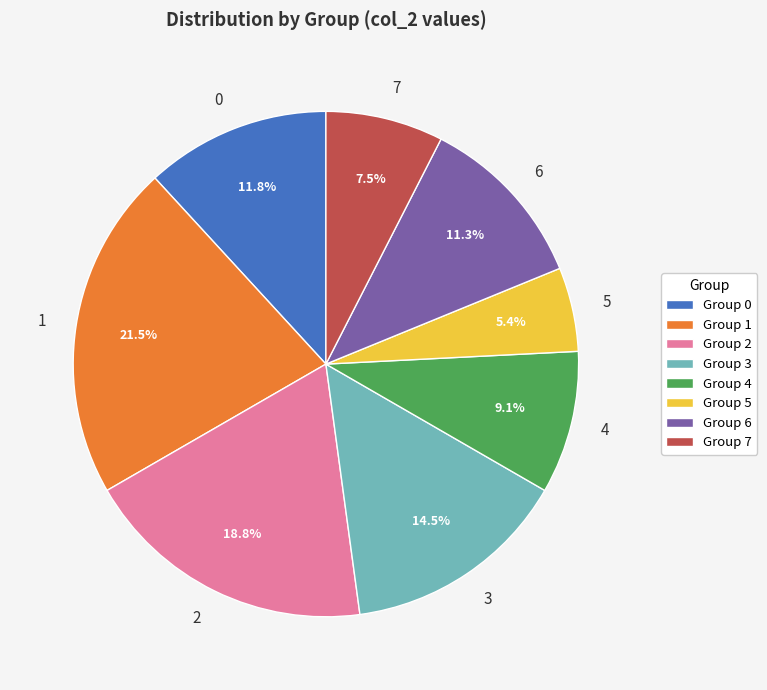

To the nearest percent, what is the difference between the 2 and 1 slice percentages?

3%